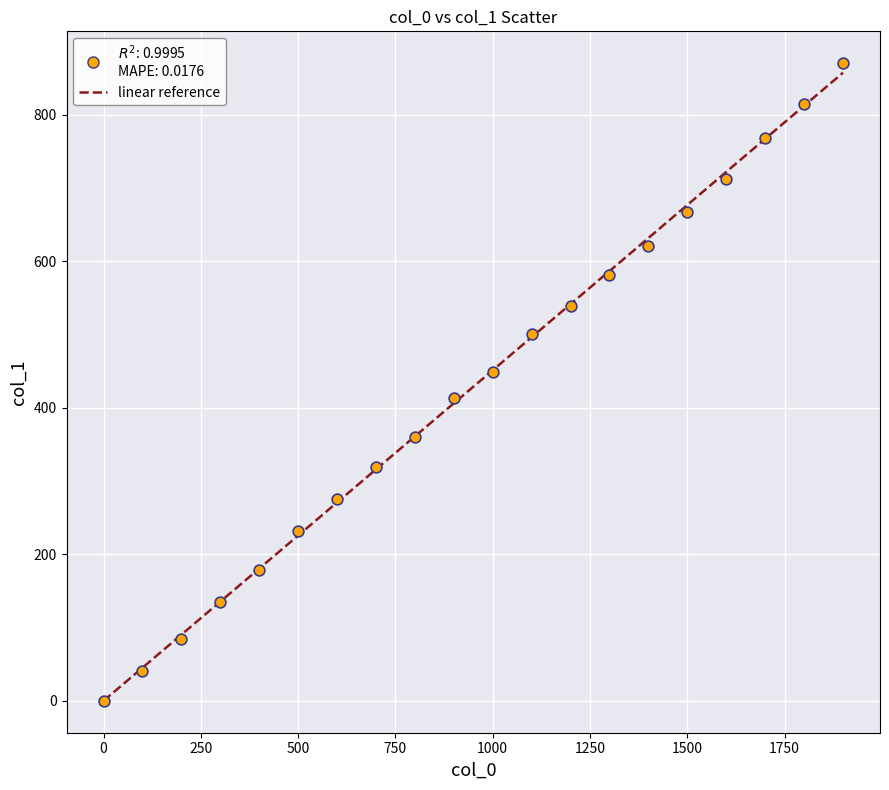

What is the range of X values (max minus min)?

1900